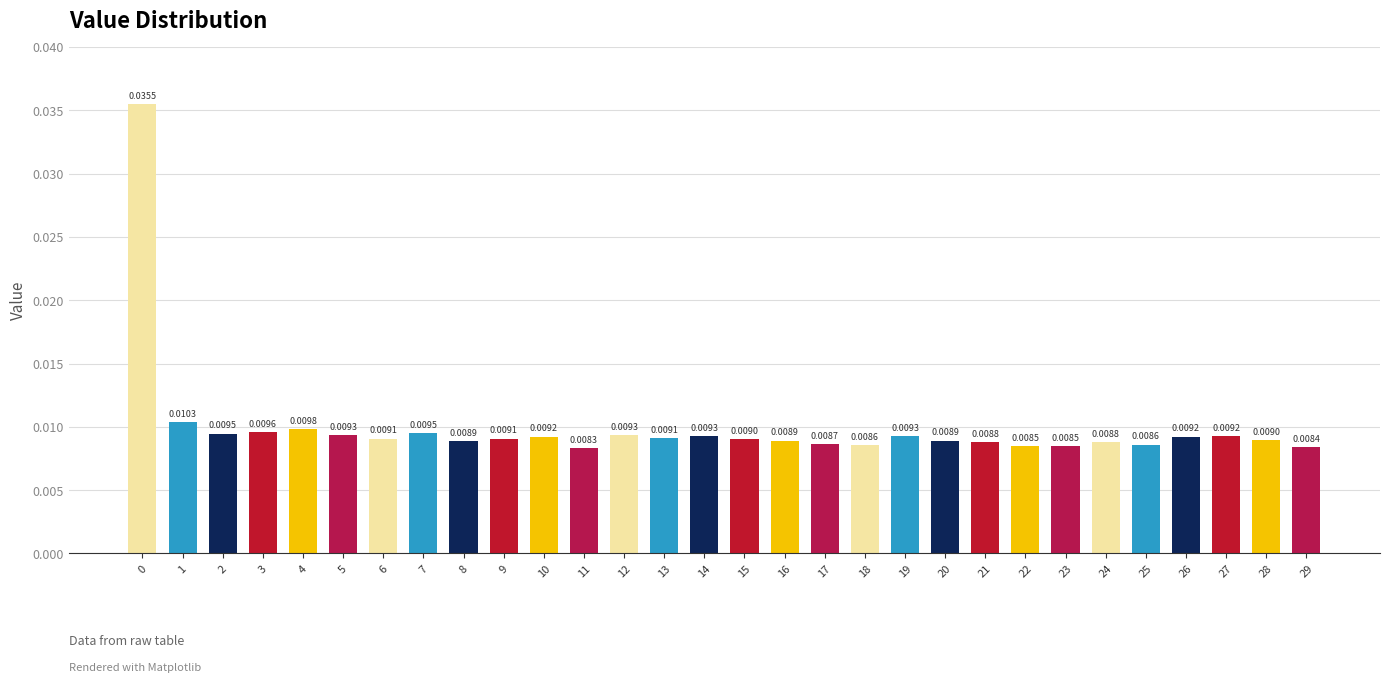

Between 22 and 19, which is larger?

19